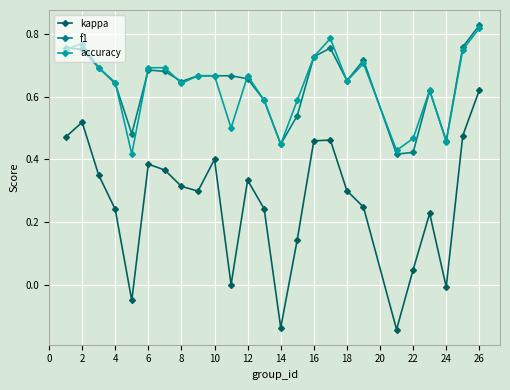

True or false: f1 and kappa cross at least once.

False